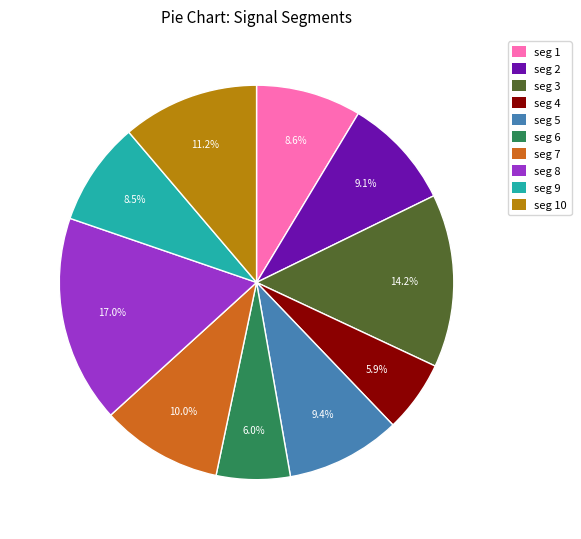

Which slice is the largest?

seg 8